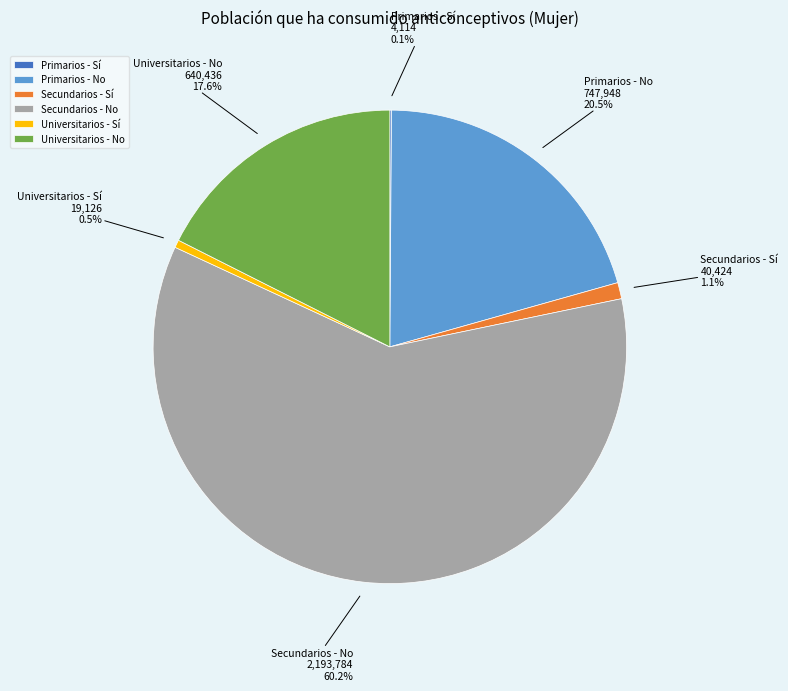

Between Secundarios - Sí and Secundarios - No, which is larger?

Secundarios - No